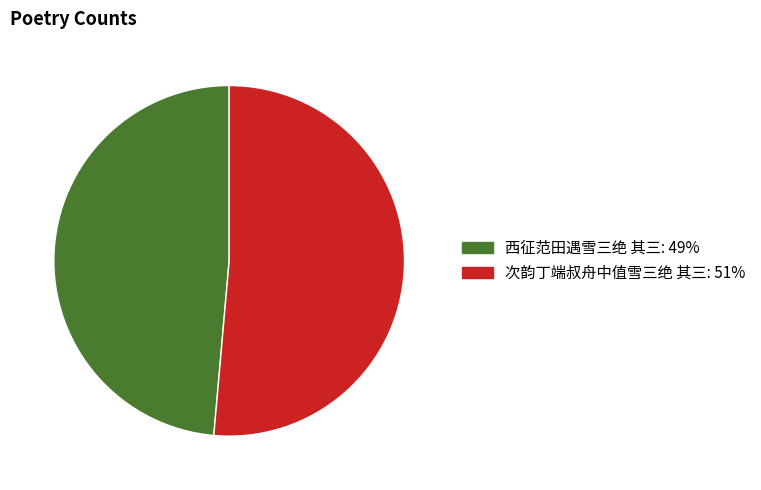

Rank the categories by value from lowest to highest.

西征范田遇雪三绝 其三, 次韵丁端叔舟中值雪三绝 其三